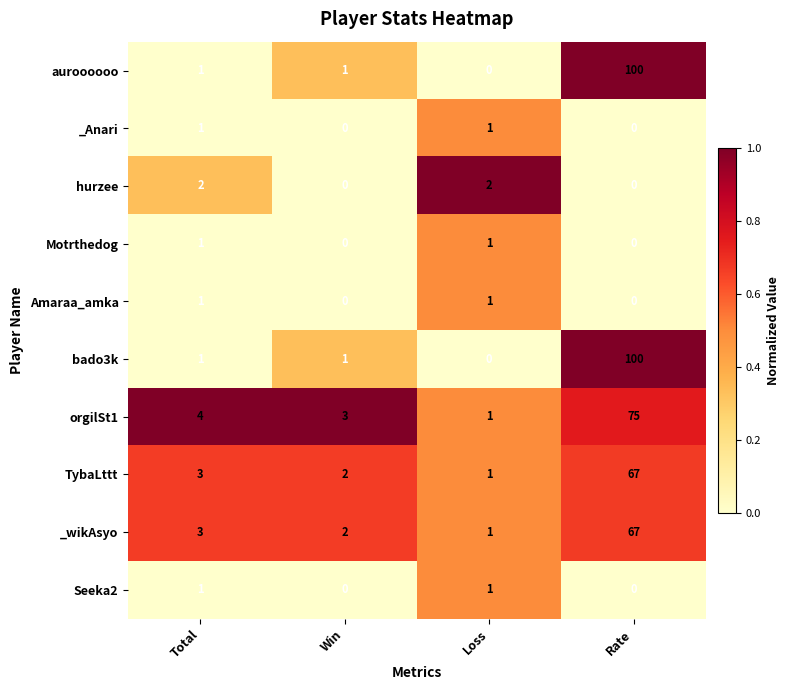

True or false: orgilSt1 has a value of 75 at Rate.

True